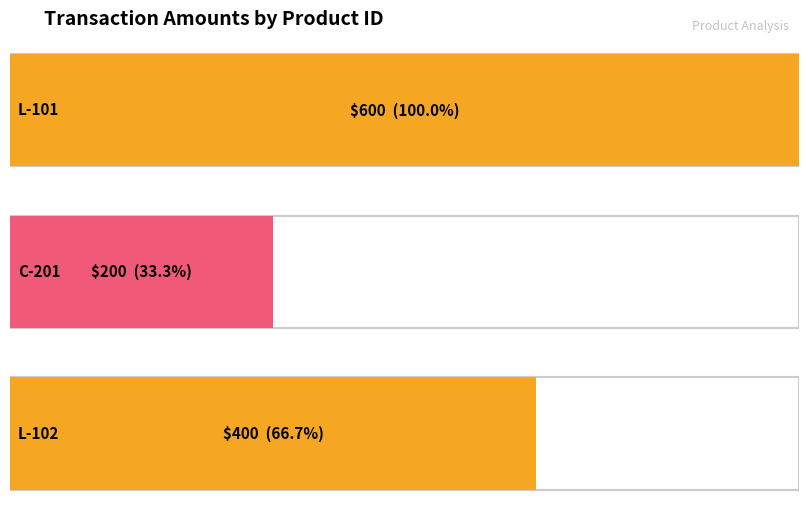

How many series are shown in this chart?

1